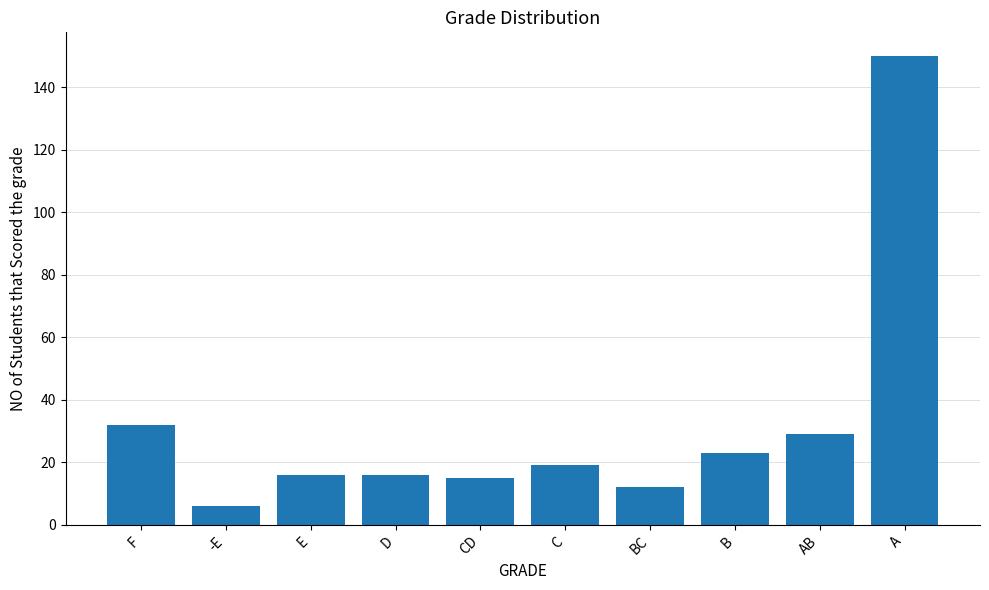

At which category does the chart reach its minimum across all series?

-E